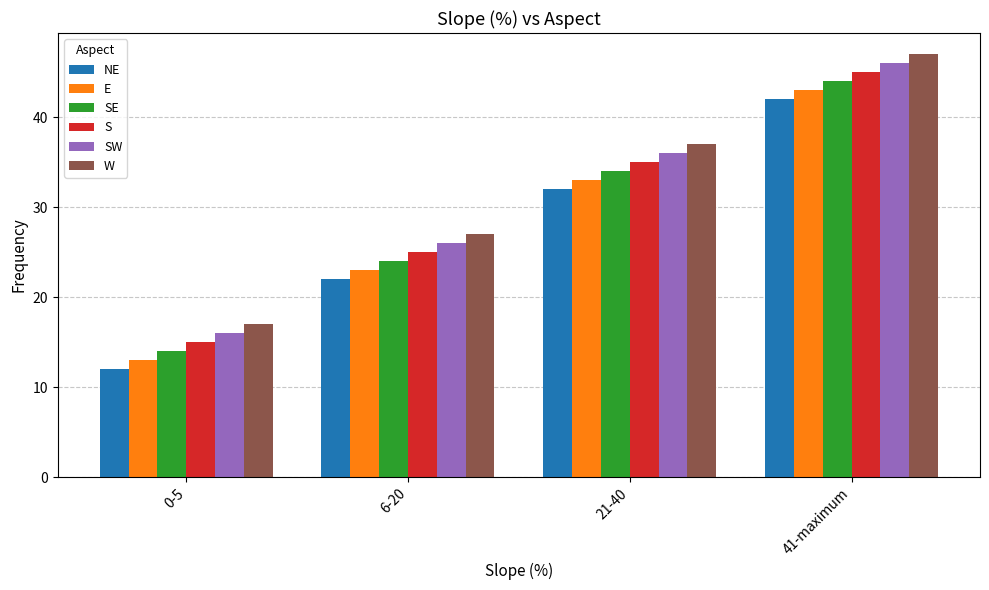

The value of NE at 6-20 is 22. True or false?

True